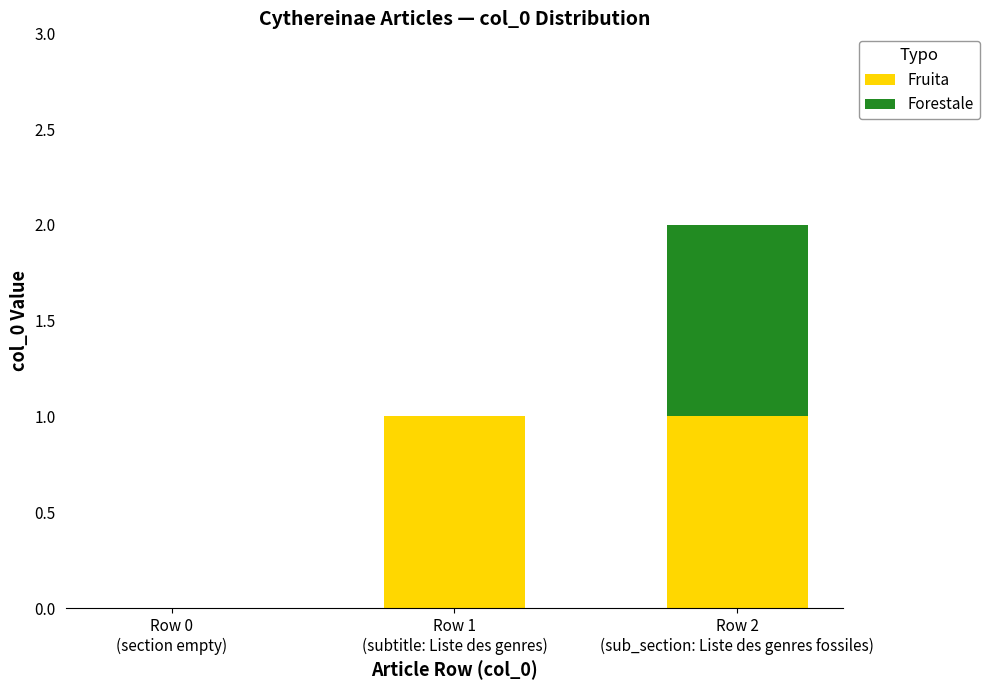

Does the chart contain stacked bars?

Yes